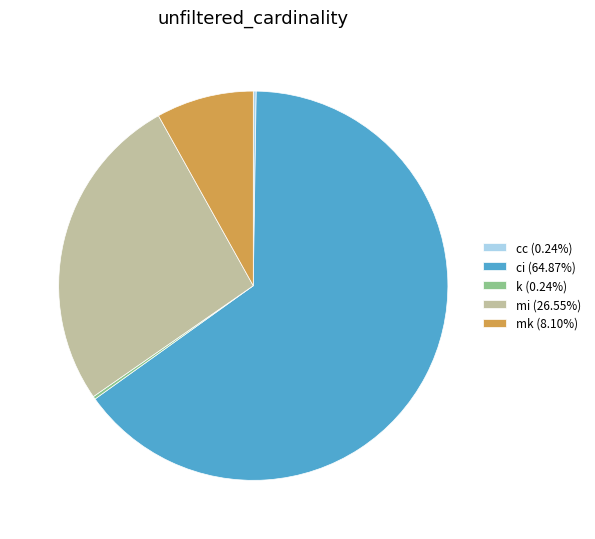

Is there any slice that represents more than half of the pie?

Yes